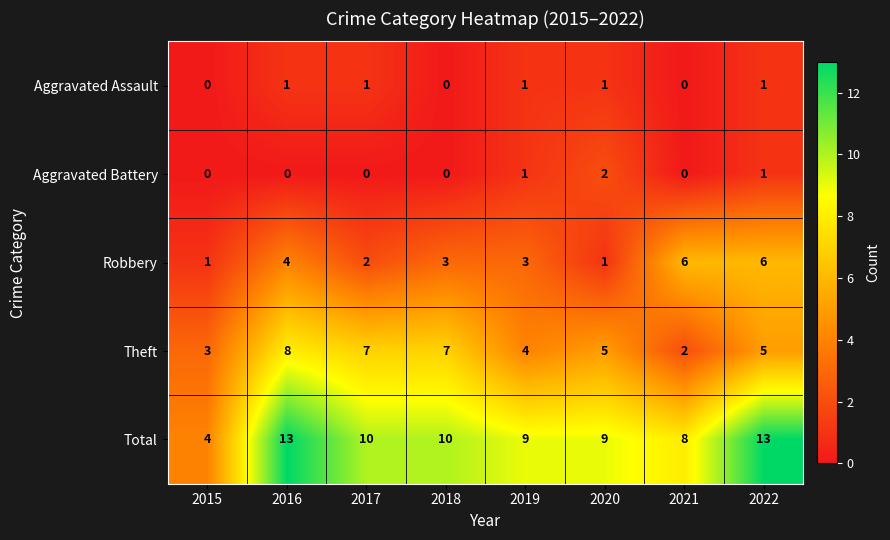

At how many categories does at least one series exceed 5?

7